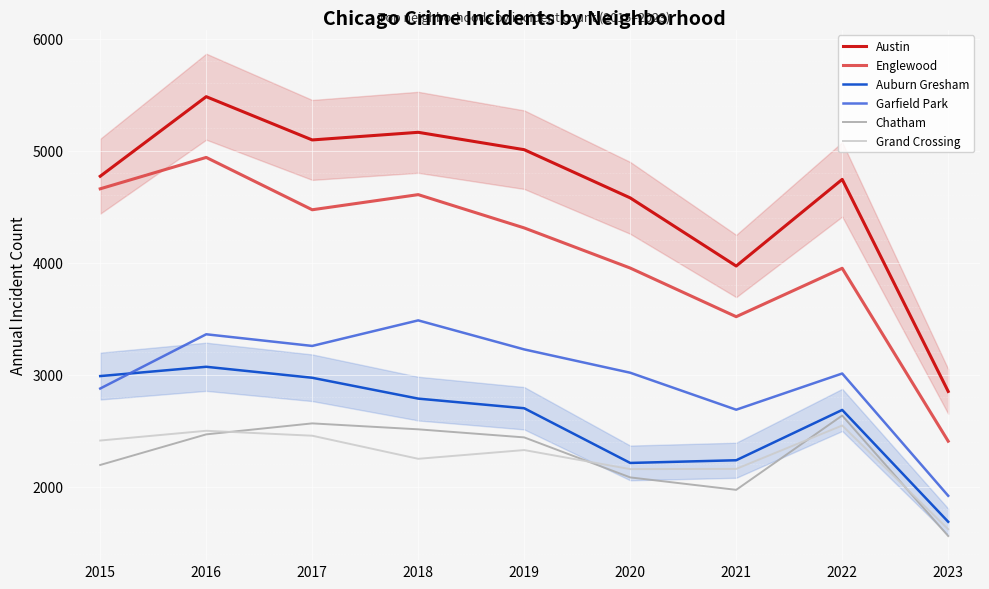

Where is the first local minimum for Auburn Gresham?

2020